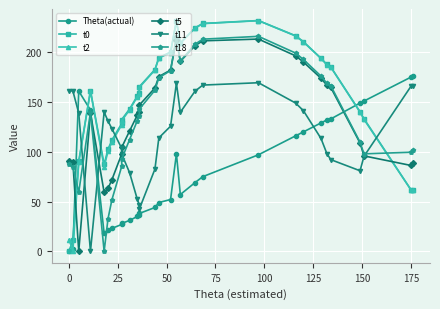

What are all the series names shown in the legend?

Theta(actual), t0, t2, t5, t11, t18